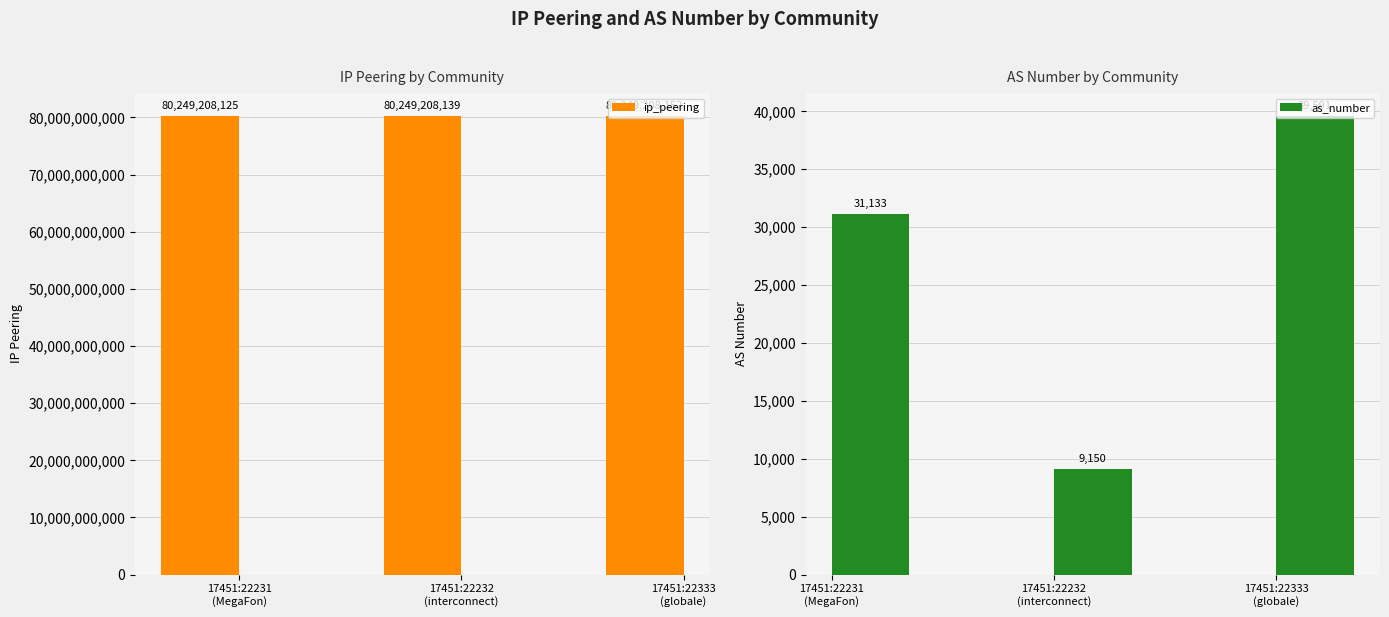

Is it true that as_number equals 15150 at 17451:22231
(MegaFon)?

False